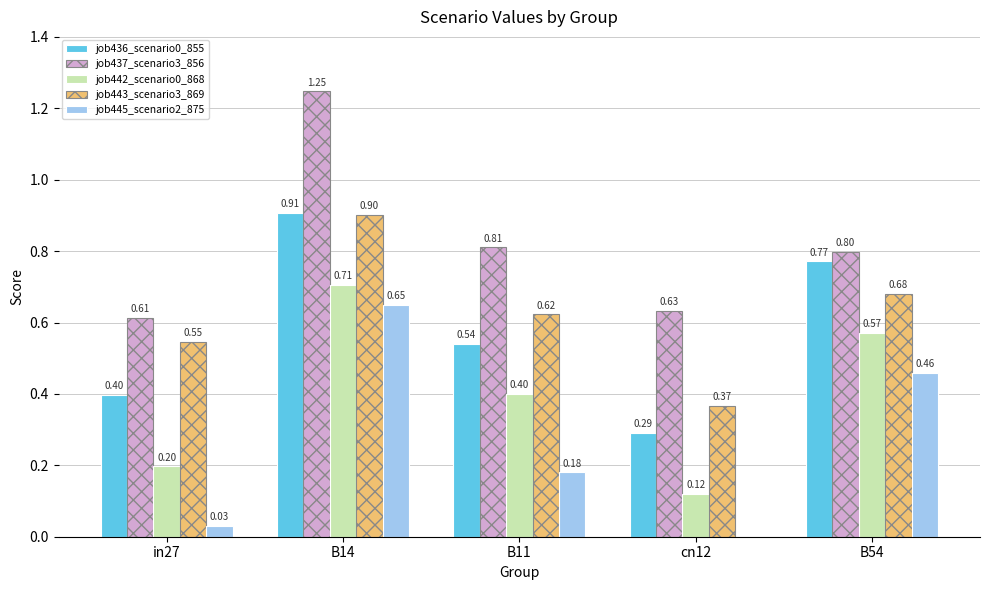

How many series are shown in this chart?

5